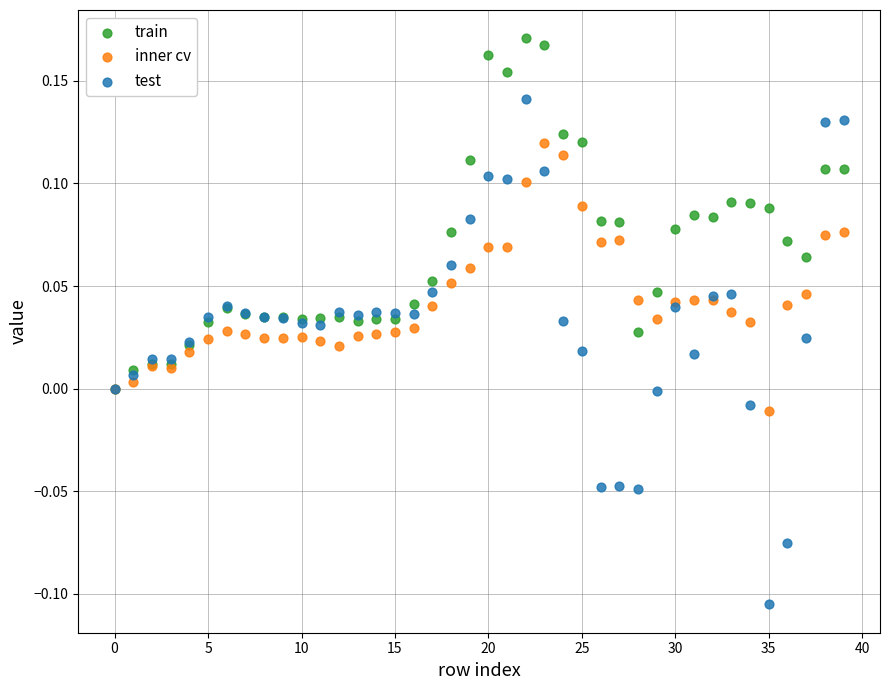

Which series contains the highest Y value?

train